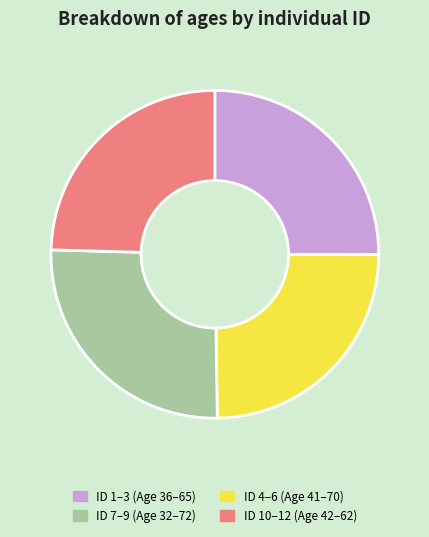

Is there a majority slice in this chart?

No